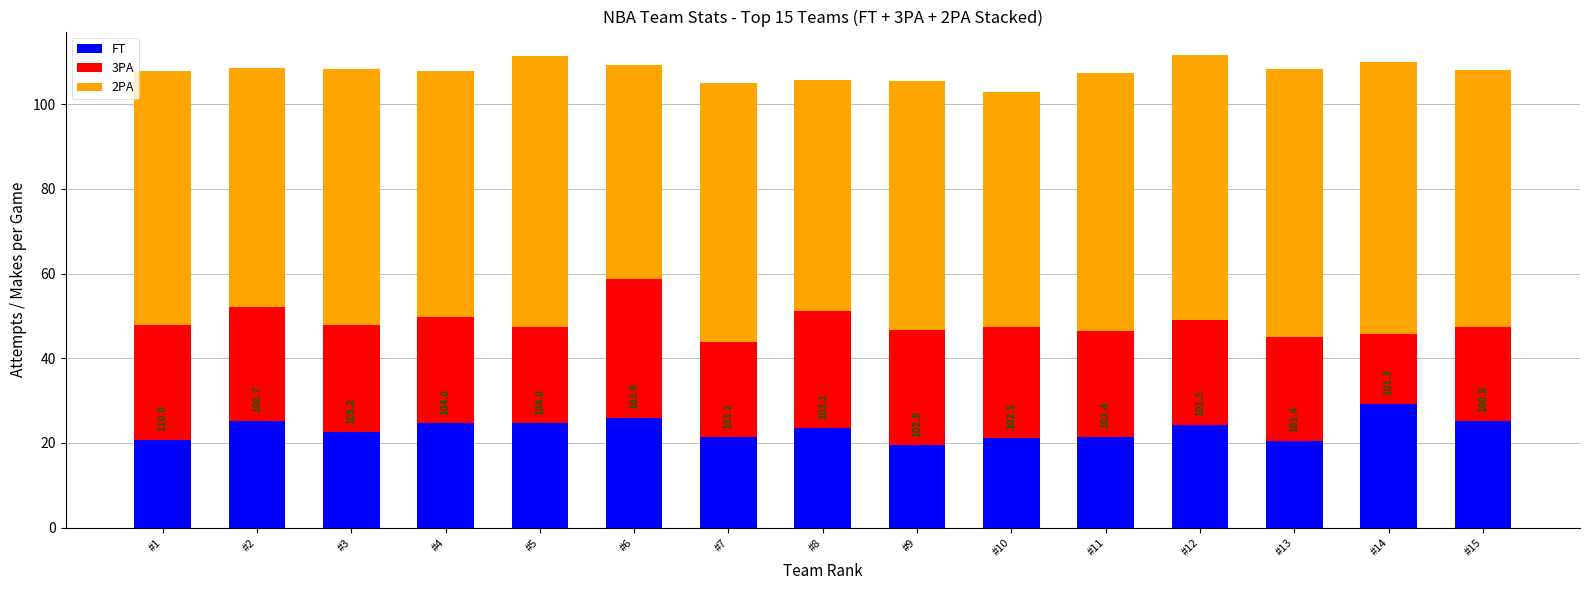

Which category has the highest value in the FT series?

#14